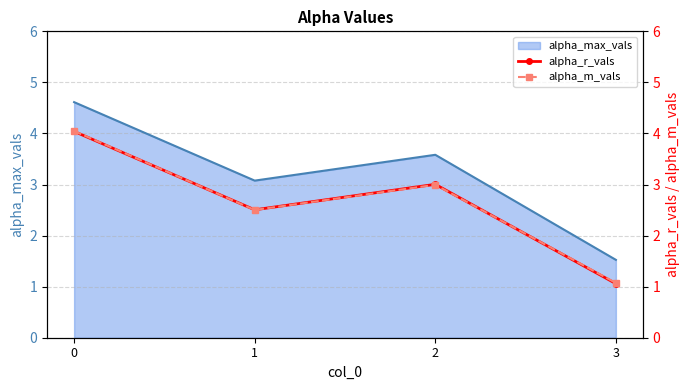

What is the difference between the alpha_m_vals values at 1 and 2?

0.5